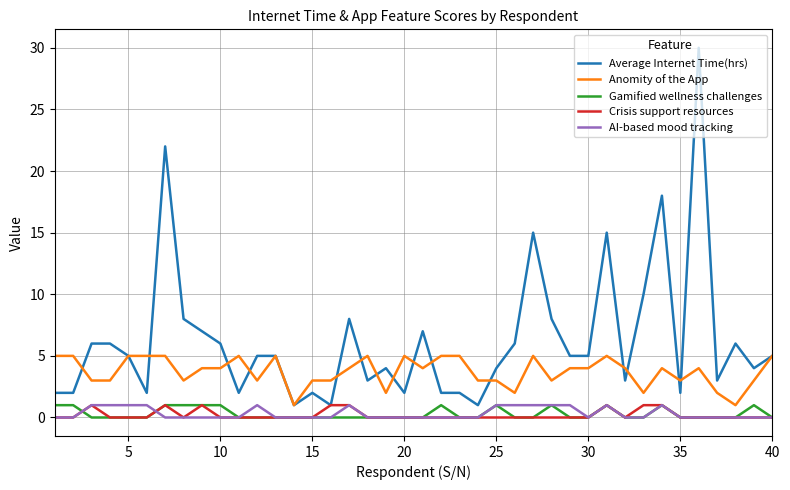

How many lines are shown in the chart?

5